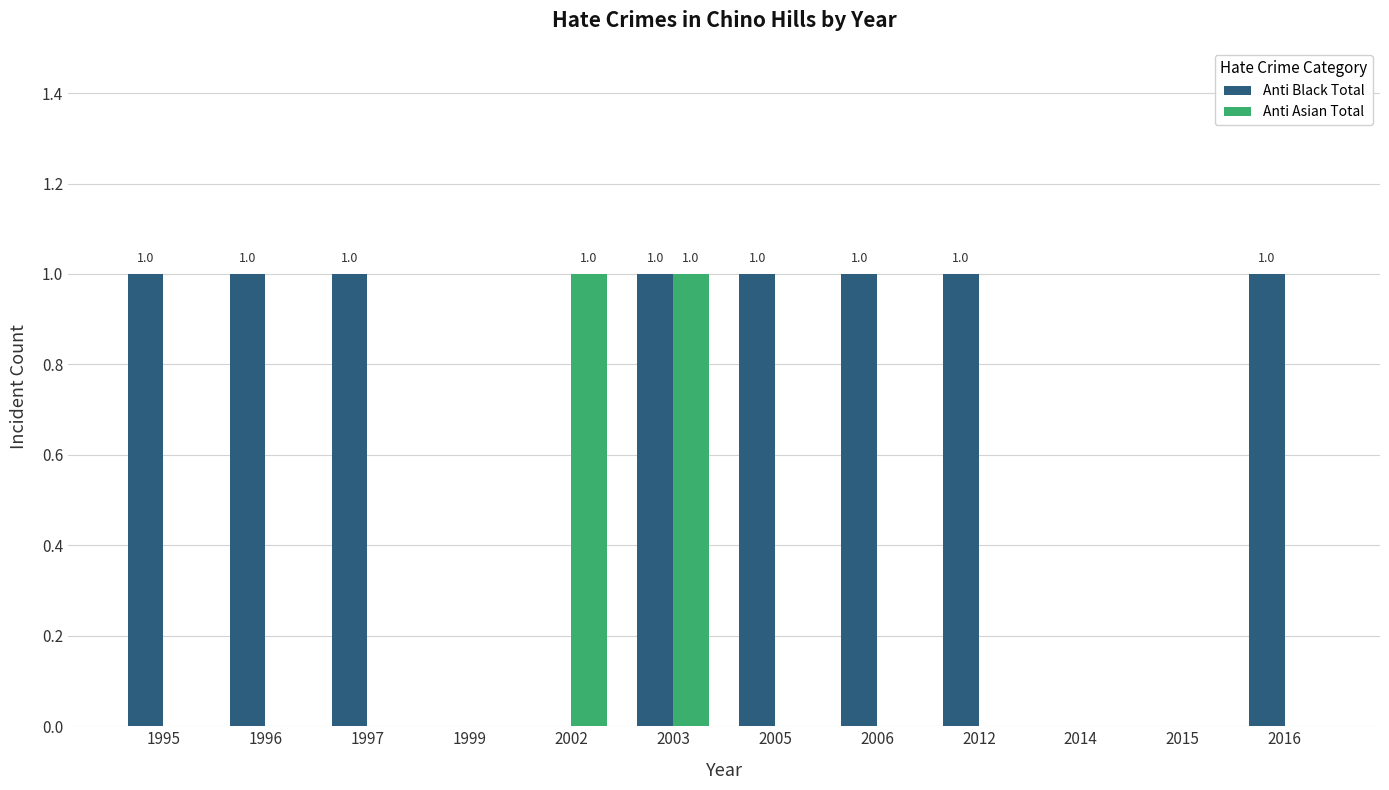

Between 2003 and 2016, which series saw the biggest shift?

Anti Asian Total